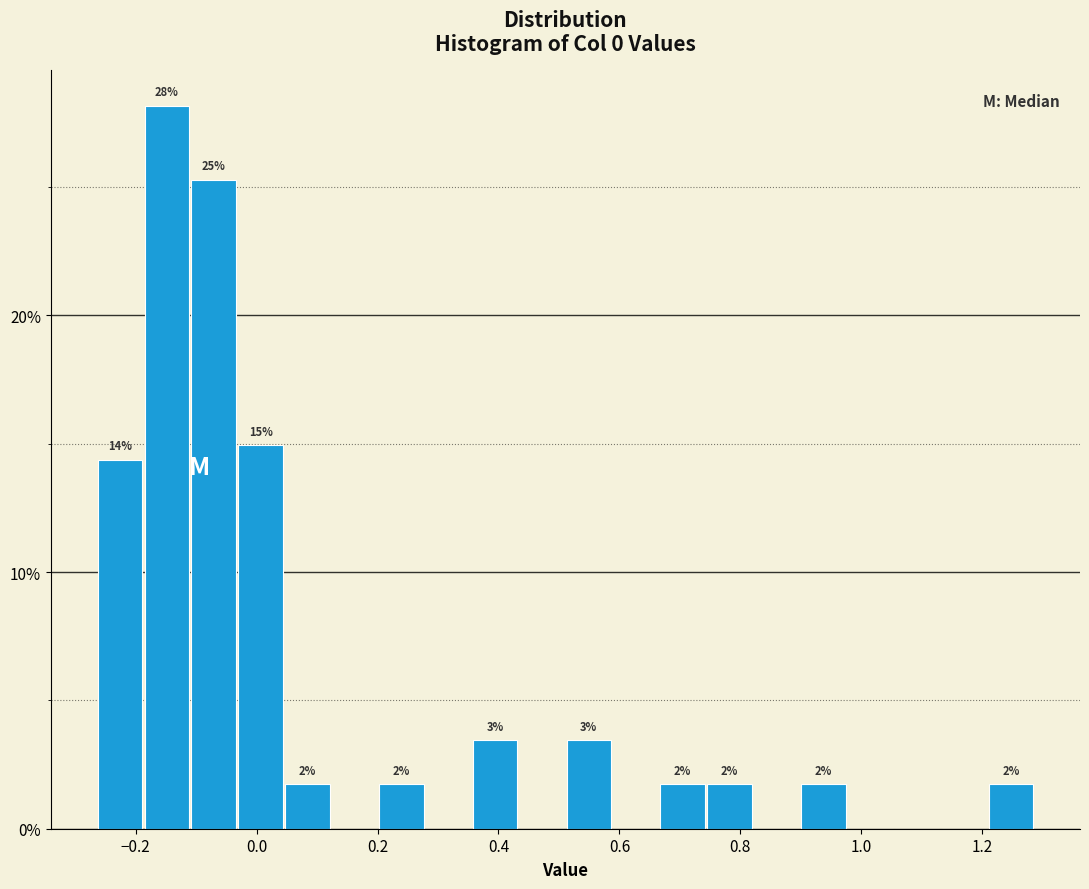

Around what value on the x-axis is the tallest bar? Give the approximate position of its centre, as read against the axis.

-0.14